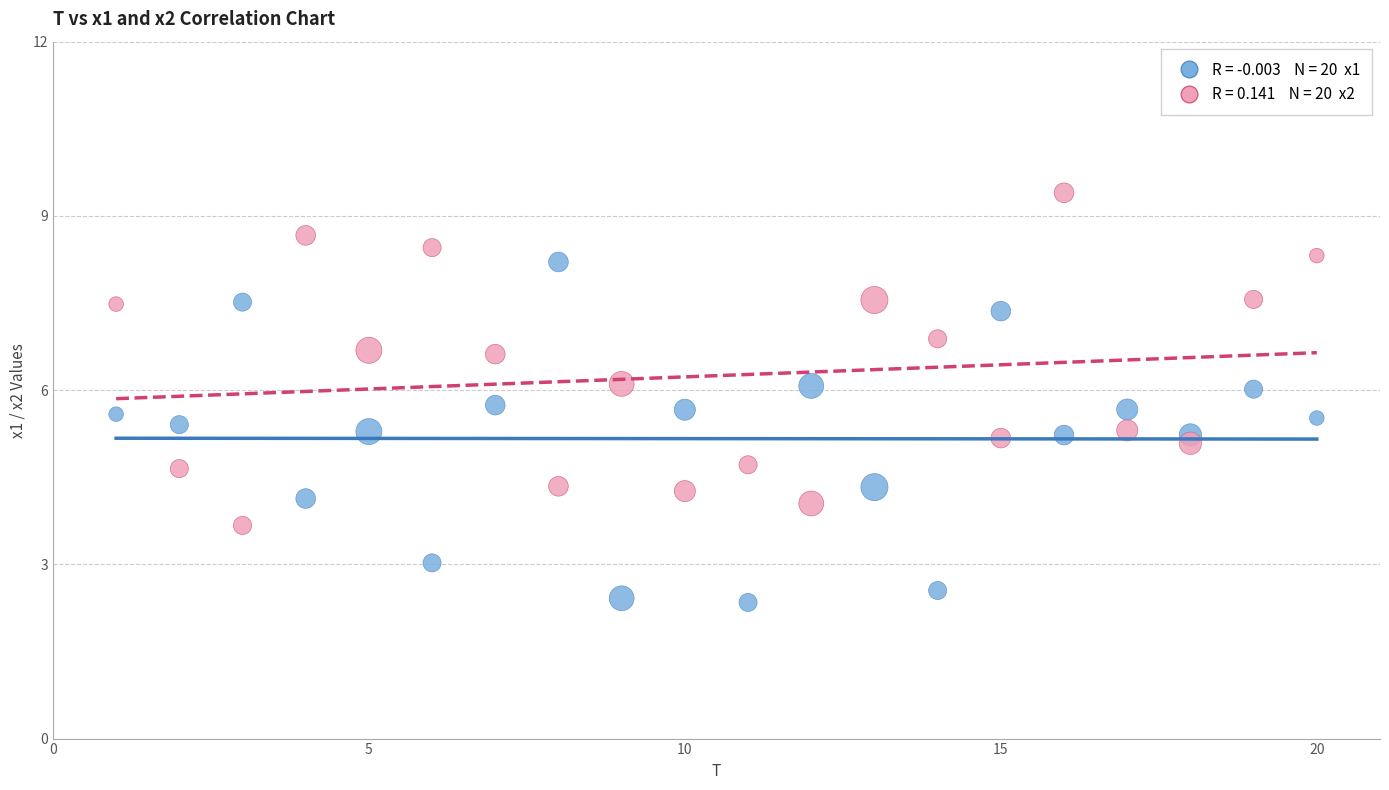

Across all data points, what is the range of Y values (max minus min)?

7.1